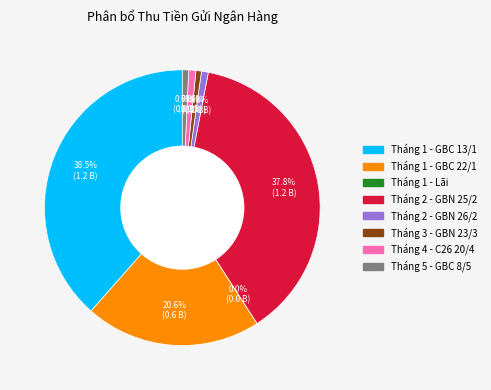

Is the sum of Tháng 1 - GBC 13/1 and Tháng 2 - GBN 25/2 greater than half?

Yes